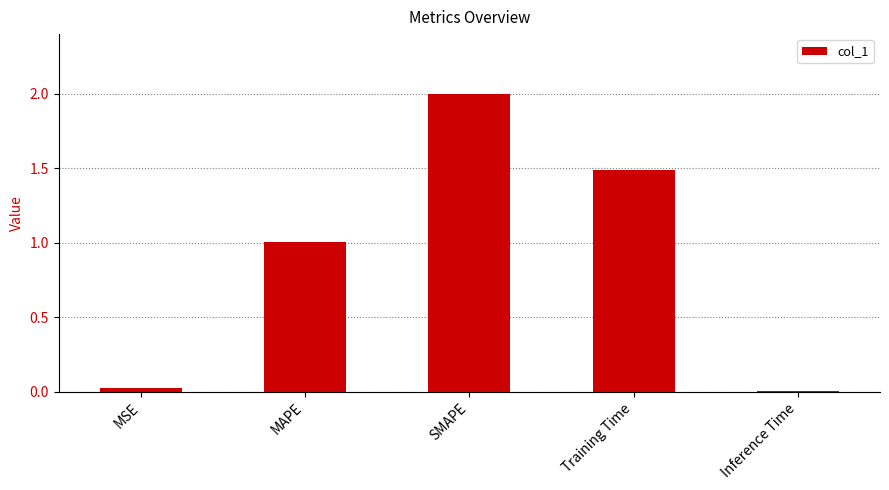

The value at MSE is 0.0. True or false?

True